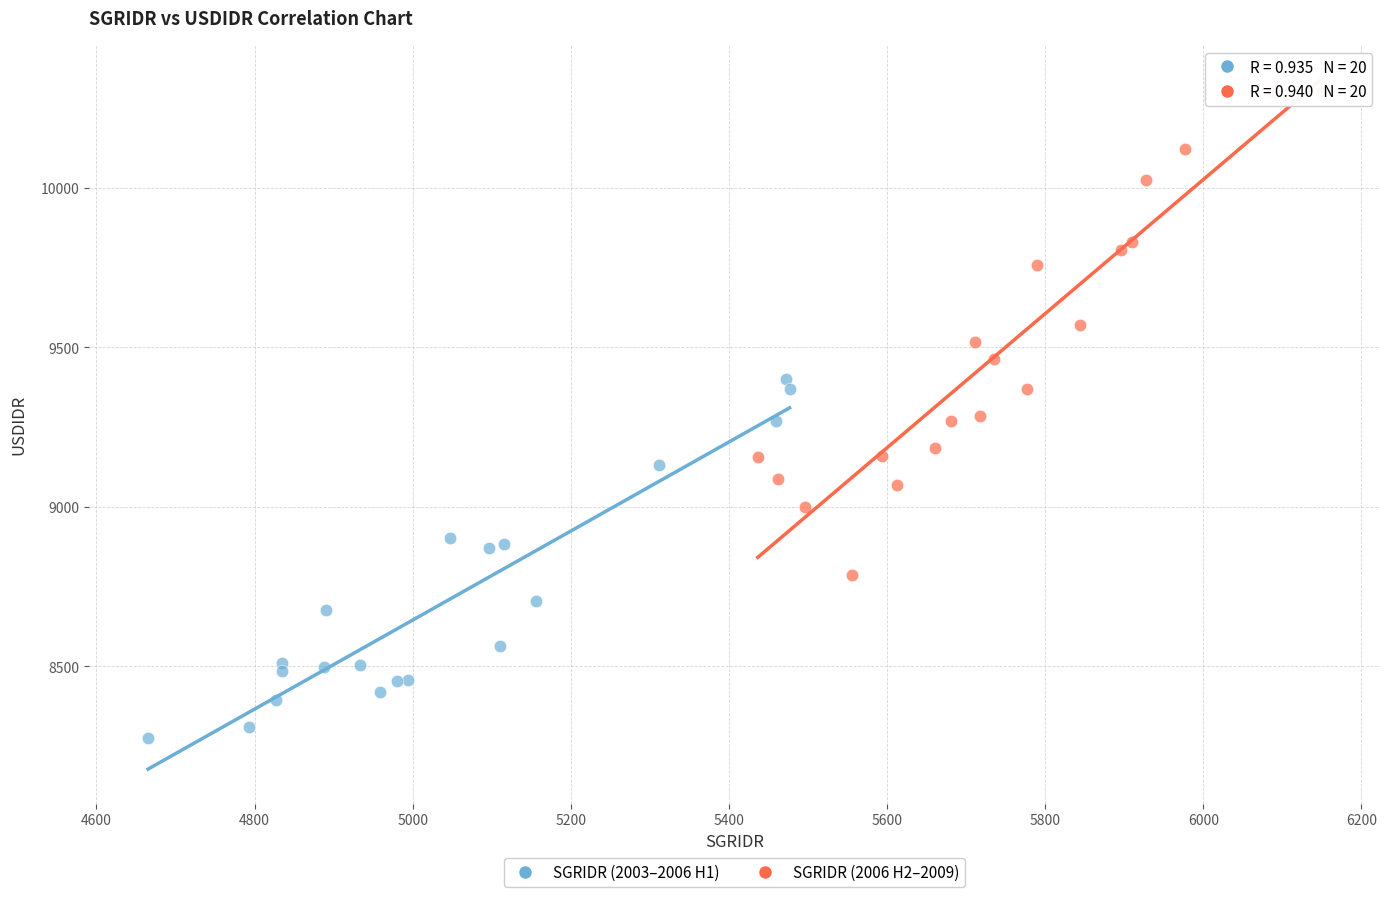

Which series contains the lowest Y value?

SGRIDR (2003–2006 H1)